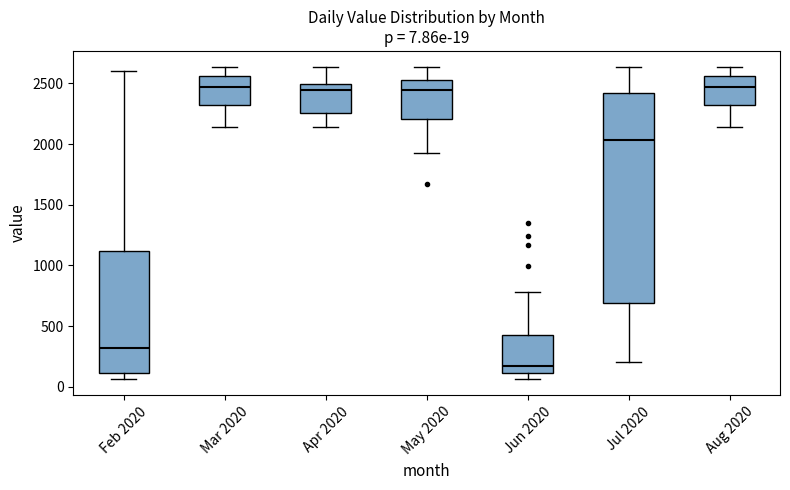

Which box is the tallest, from its lower edge to its upper edge?

Jul 2020